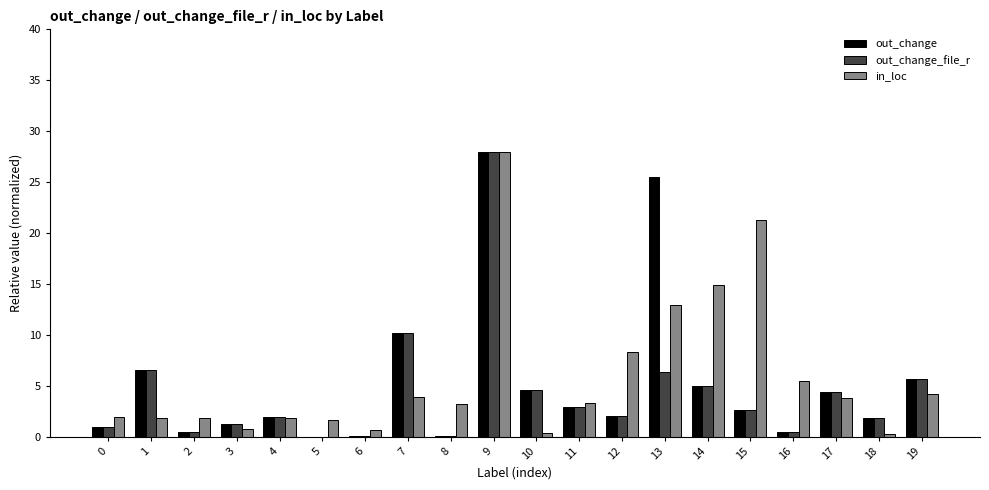

The value of out_change_file_r at 18 is 1.8. True or false?

True